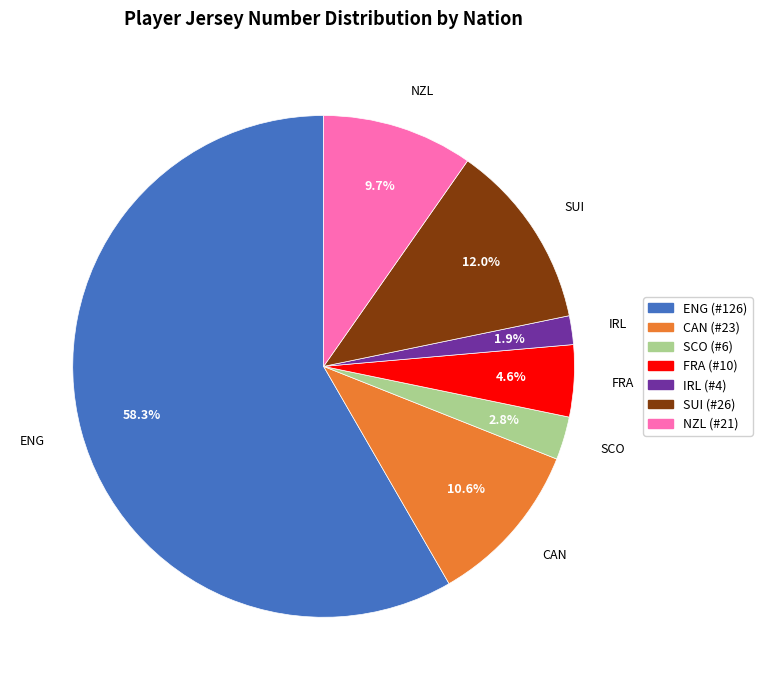

Does any single category account for the majority?

Yes